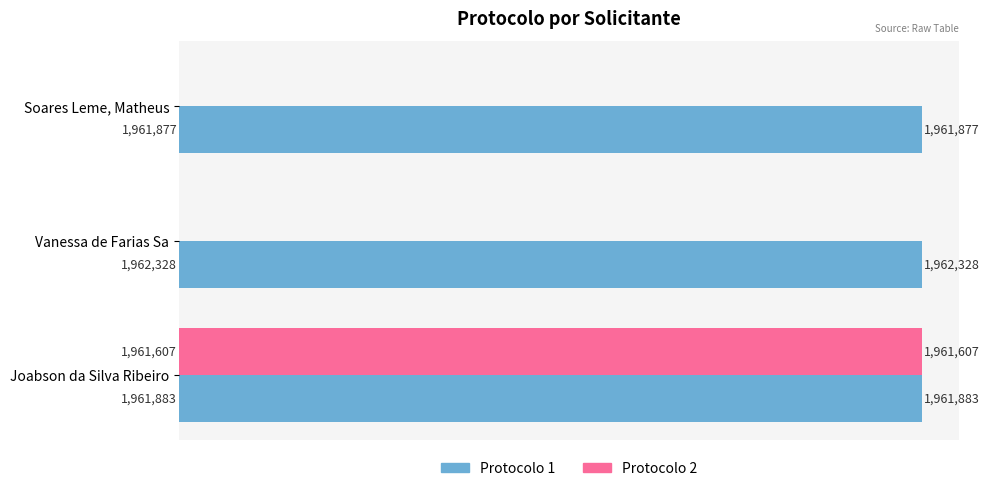

What are all the series names shown in the legend?

Protocolo 1, Protocolo 2